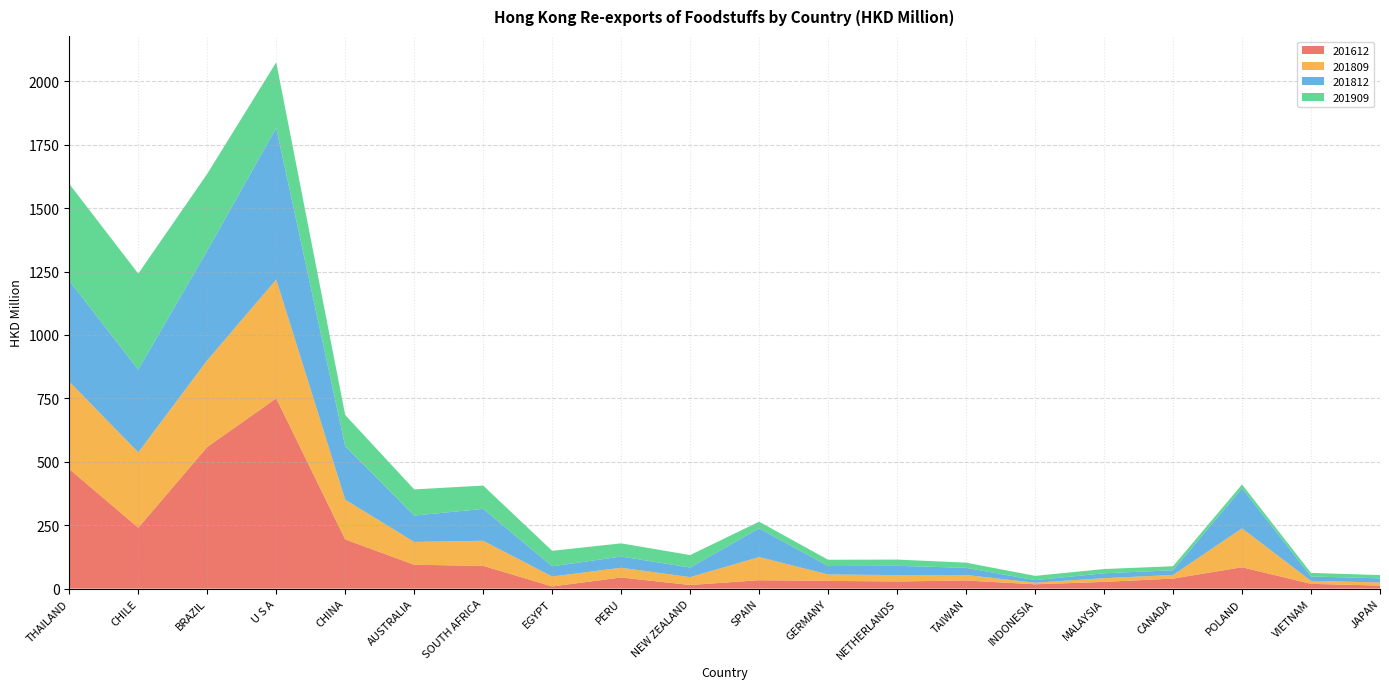

At which category is the sum across all series the highest?

U S A